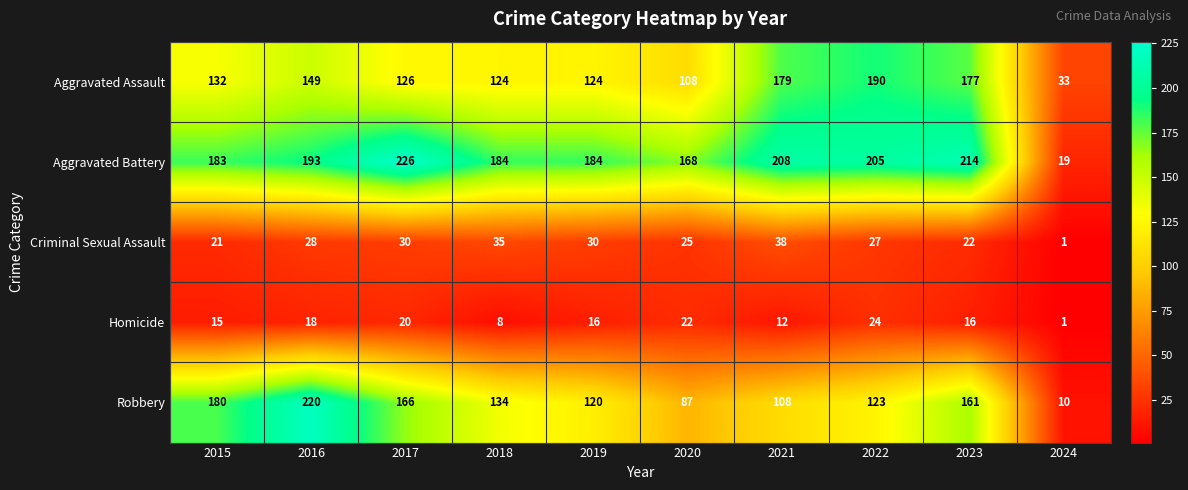

What is the difference between the Robbery values at 2024 and 2023?

151